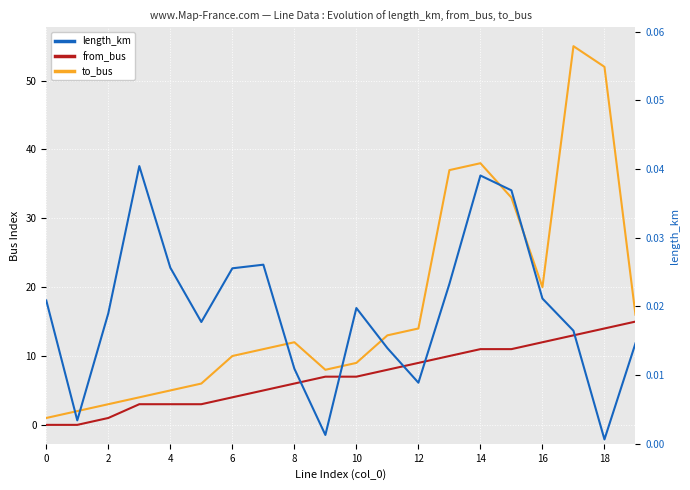

The value of length_km at 0 is 0.0. True or false?

False